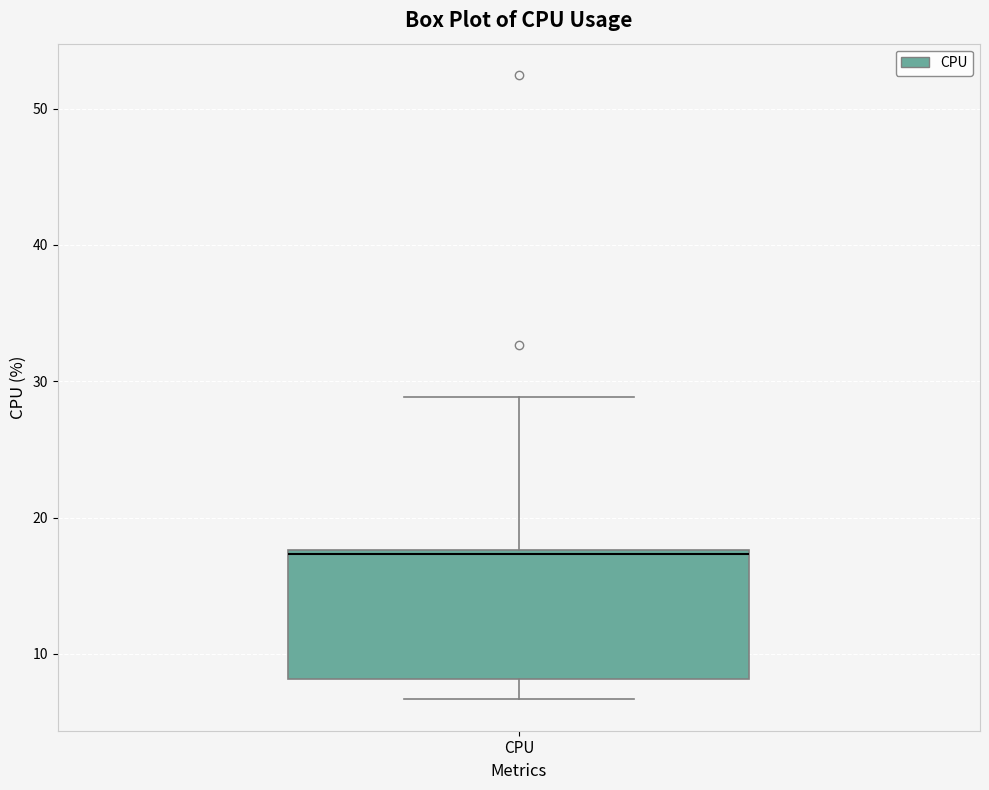

Read this box plot against the y-axis: the position of the median line, the range covered by the box, and the ends of both whiskers. The values are not printed on the chart, so give them approximately, as read against the axis.

median 17, box 8 to 18, whiskers 7 to 29